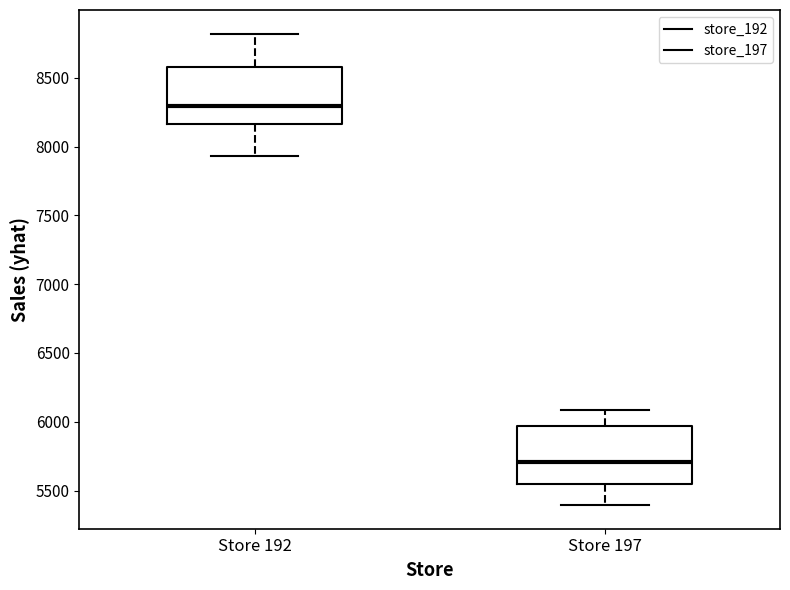

Reading left to right, transcribe this box plot: for each box, give where its median line is, the range the box spans, and where its two whiskers end, as read against the y-axis. The values are not printed on the chart, so give them approximately, as read against the axis.

Store 192: median 8300, box 8150 to 8600, whiskers 7950 to 8800
Store 197: median 5700, box 5550 to 5950, whiskers 5400 to 6100